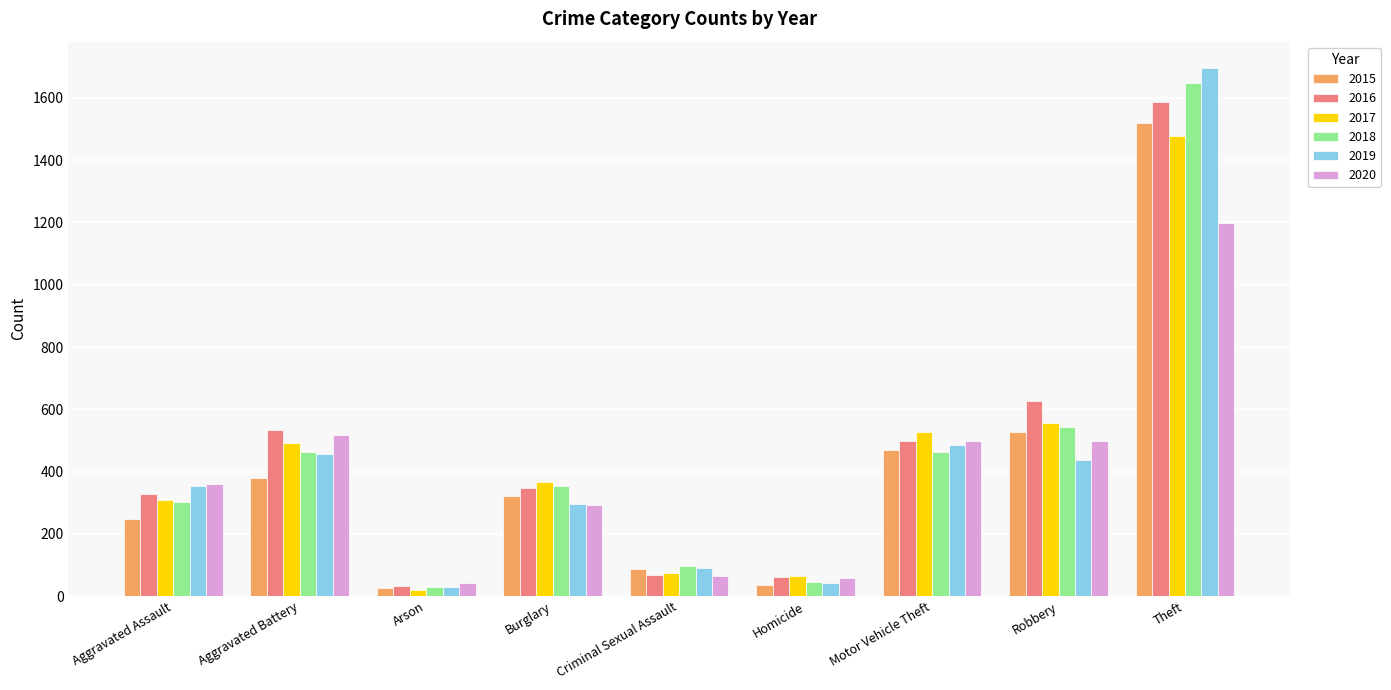

True or false: 2016 has a value of 628 at Robbery.

True